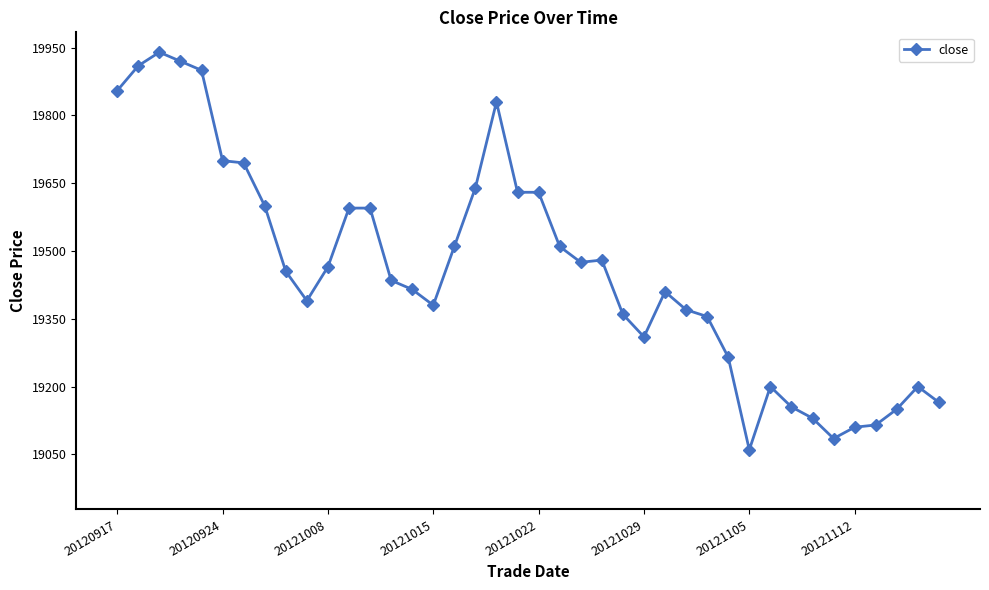

What is the difference between the maximum and minimum values?

880